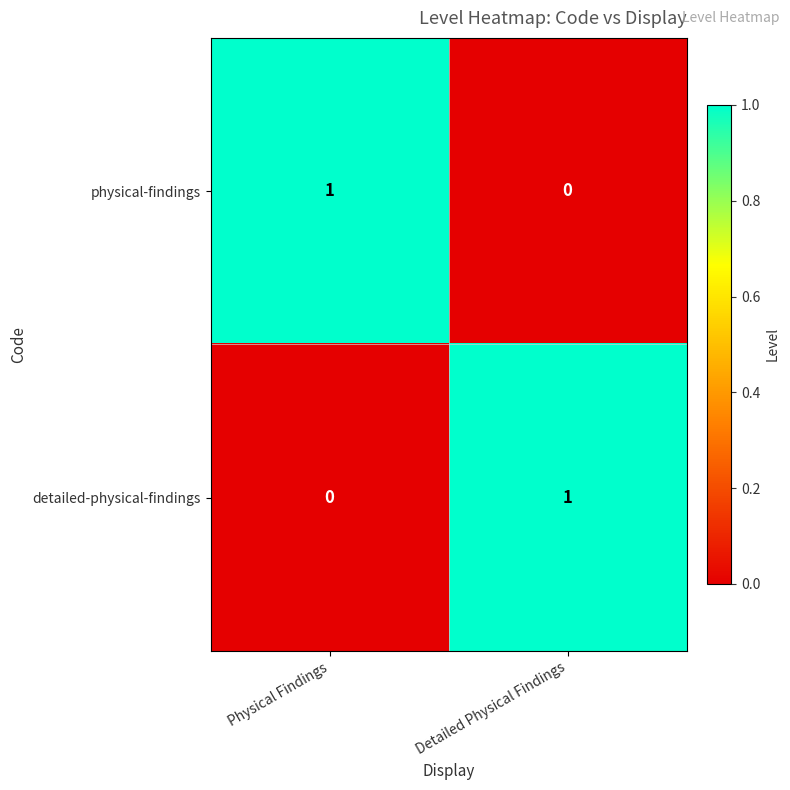

At Physical Findings, list the series in order from largest to smallest.

physical-findings, detailed-physical-findings